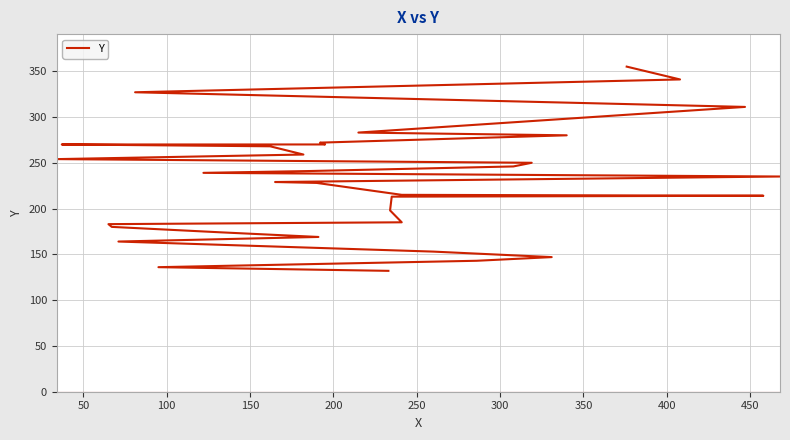

What is the greatest value displayed?

355